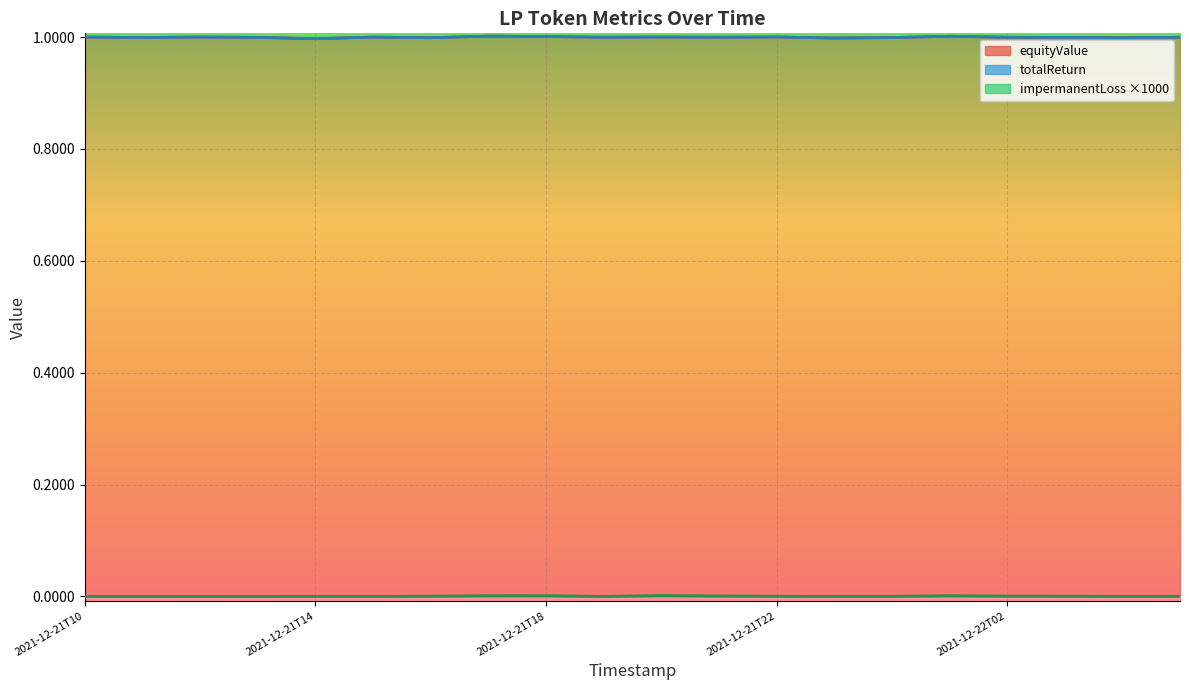

Reading left to right, what are all the values shown in this chart?

equityValue: 1.0	1.0	1.0	1.0	1.0	1.0	1.0	1.0	1.0	1.0	1.0	1.0	1.0	1.0	1.0	1.0	1.0	1.0	1.0	1.0
totalReturn: 1.0	1.0	1.0	1.0	1.0	1.0	1.0	1.0	1.0	1.0	1.0	1.0	1.0	1.0	1.0	1.0	1.0	1.0	1.0	1.0
impermanentLoss: 0.0	0.0	0.0	0.0	0.0	0.0	0.0	0.0	0.0	0.0	0.0	0.0	0.0	0.0	0.0	0.0	0.0	0.0	0.0	0.0